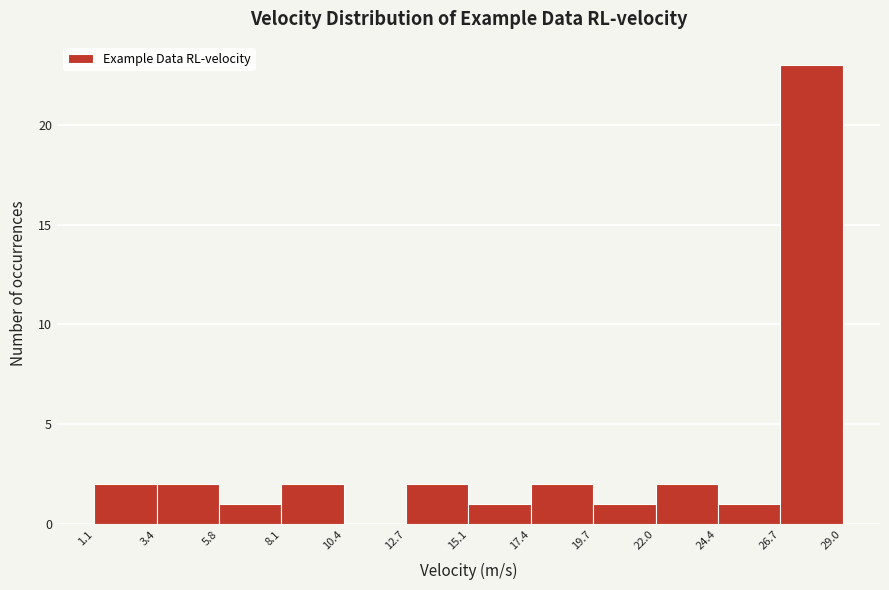

Reading left to right, list every bar in this chart as the range it spans on the x-axis followed by its height. The values are not printed on the chart, so give them approximately, as read against the axis.

1.1 to 3.4: 2
3.4 to 5.8: 2
5.8 to 8.1: 1
8.1 to 10.4: 2
10.4 to 12.7: 0
12.7 to 15.1: 2
15.1 to 17.4: 1
17.4 to 19.7: 2
19.7 to 22.0: 1
22.0 to 24.4: 2
24.4 to 26.7: 1
26.7 to 29.0: 23